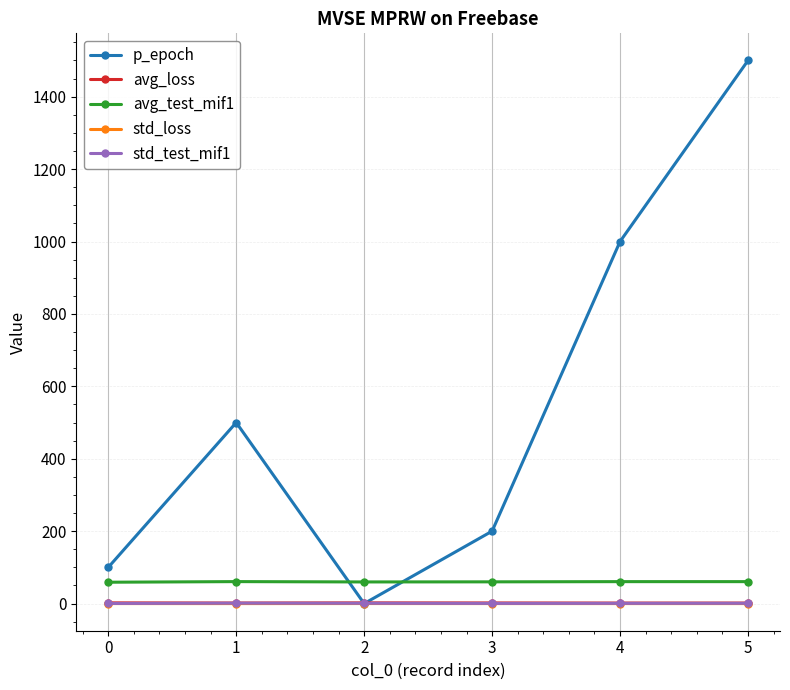

Is it true that std_test_mif1 equals 0.3 at 0?

True